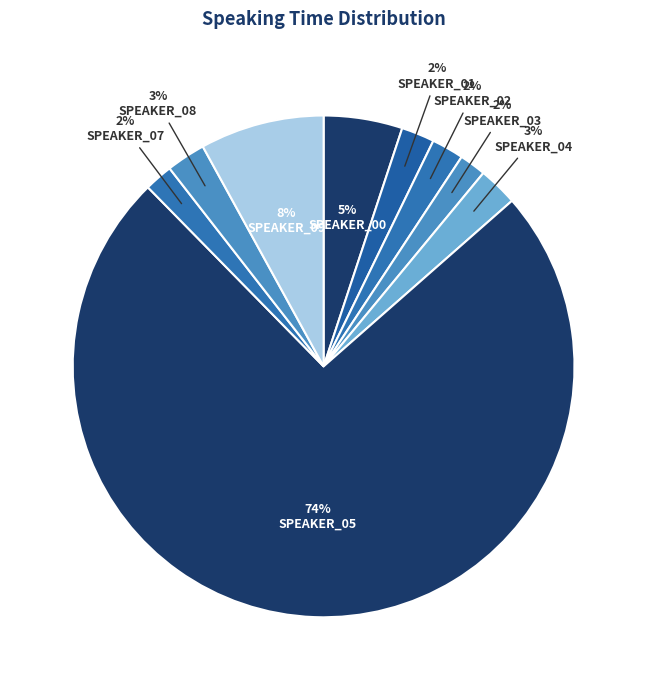

True or false: SPEAKER_01 accounts for 2% of the total.

True